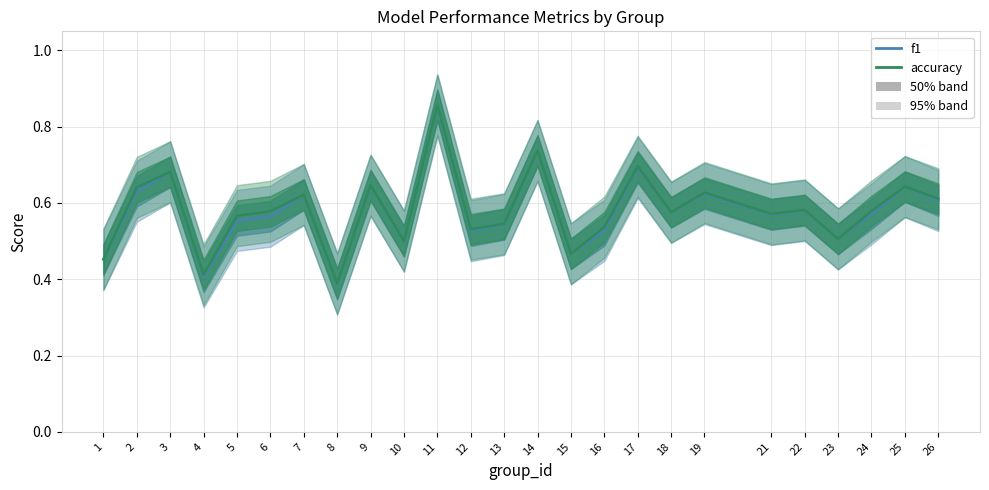

In f1, how many points are higher than both neighbors (excluding endpoints)?

9